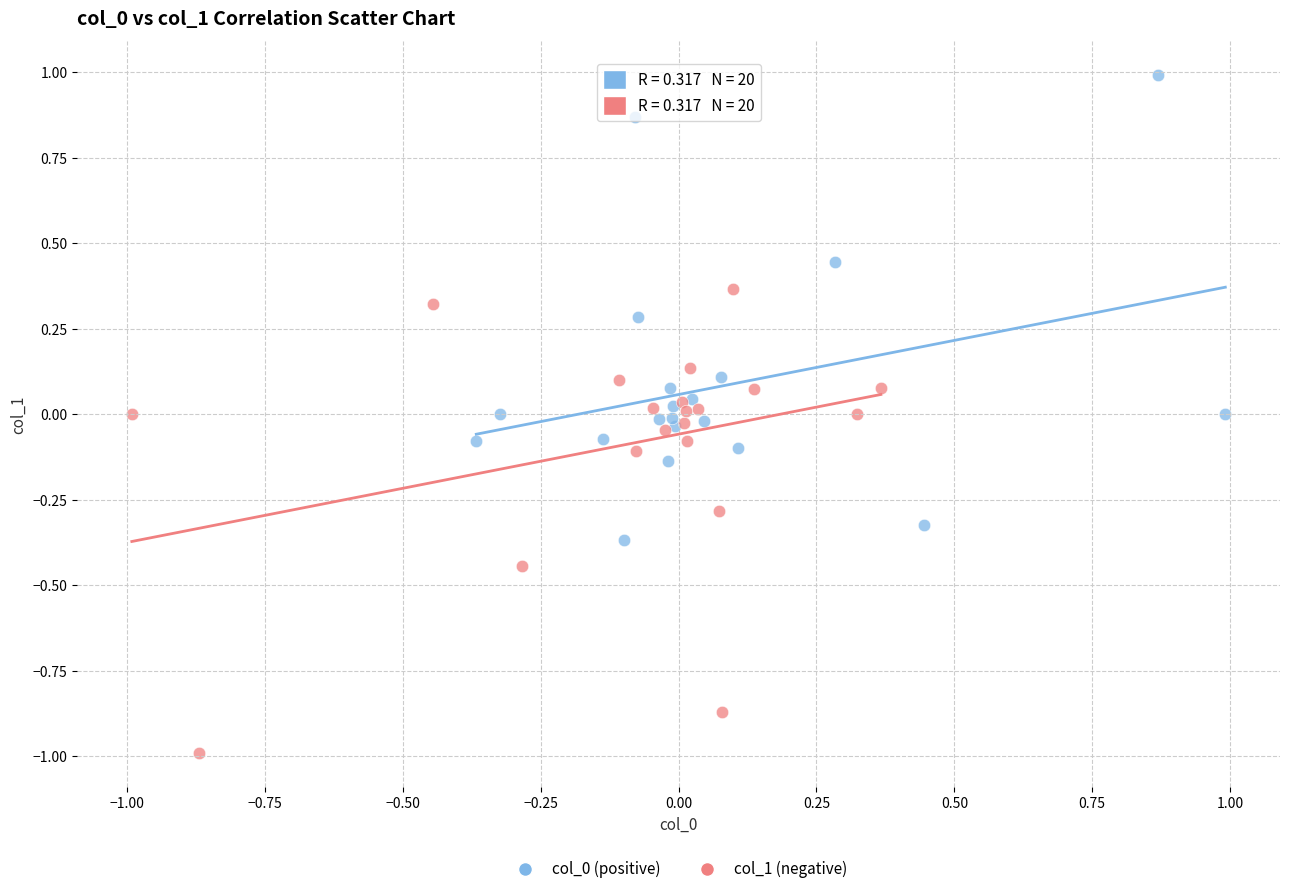

Which series contains the lowest Y value?

col_1 (negative)